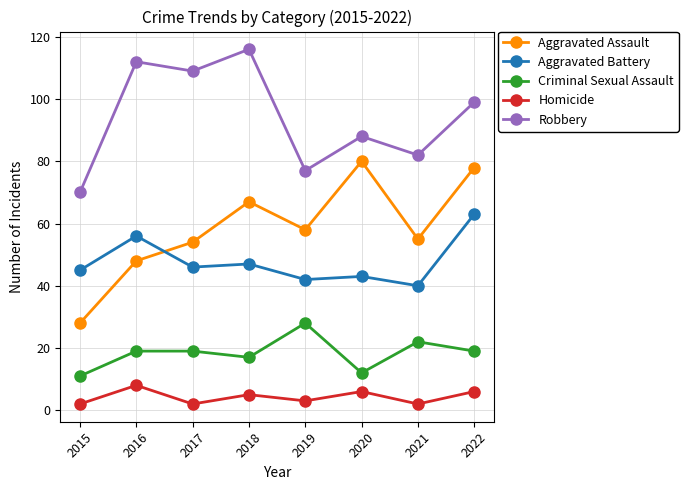

At how many categories does at least one series exceed 43?

8